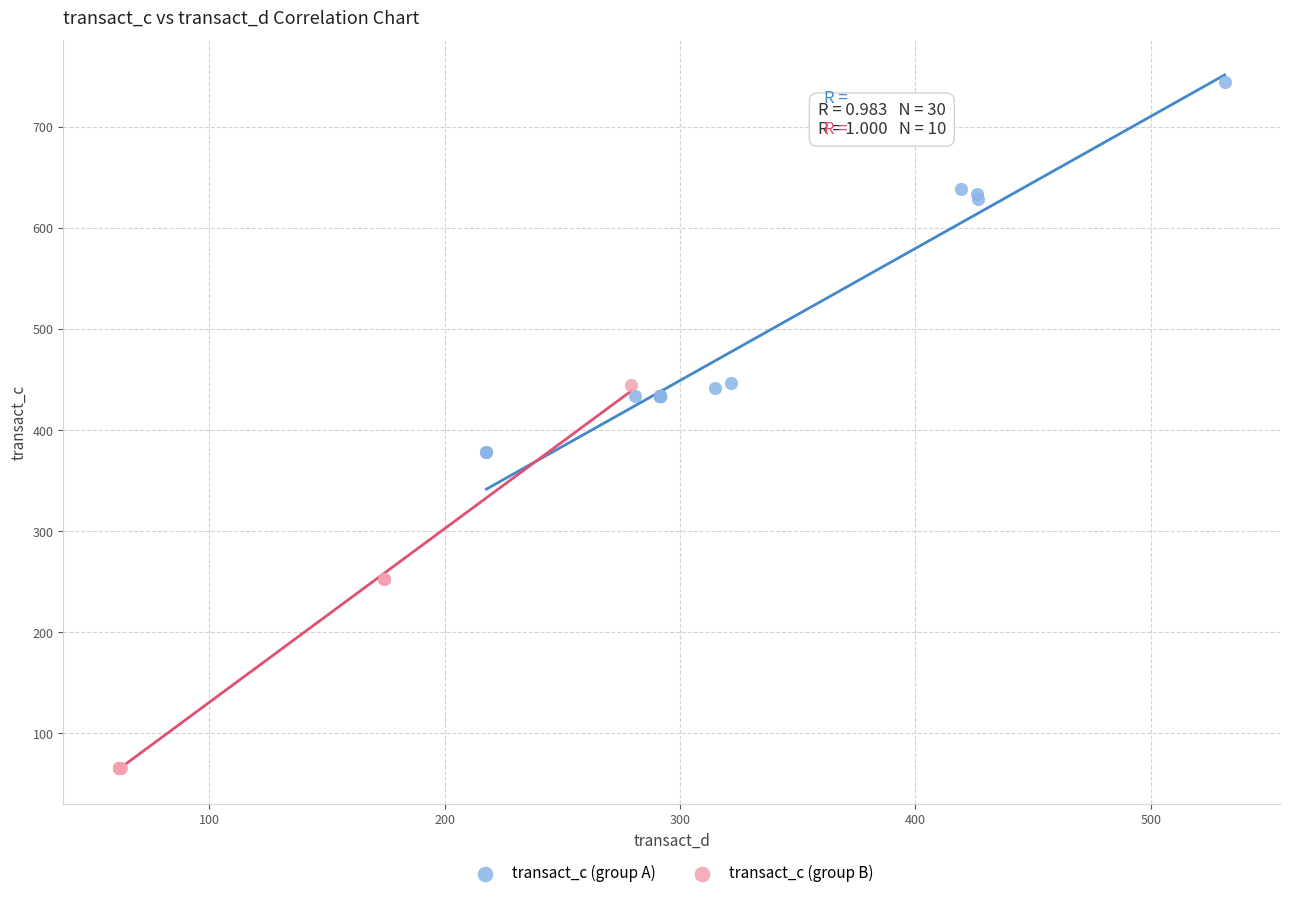

Which series reaches the minimum Y coordinate?

transact_c (group B)